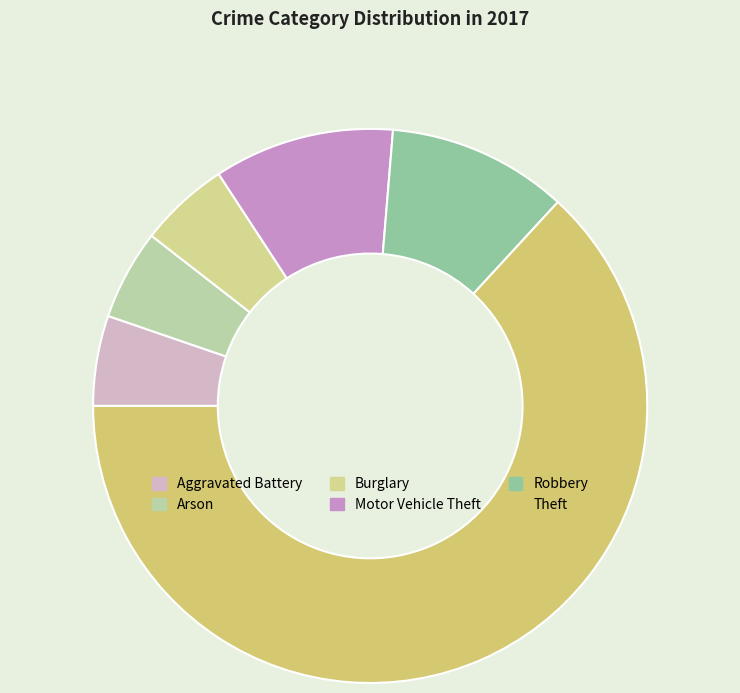

How much of the chart is everything except Aggravated Battery?

94.7%